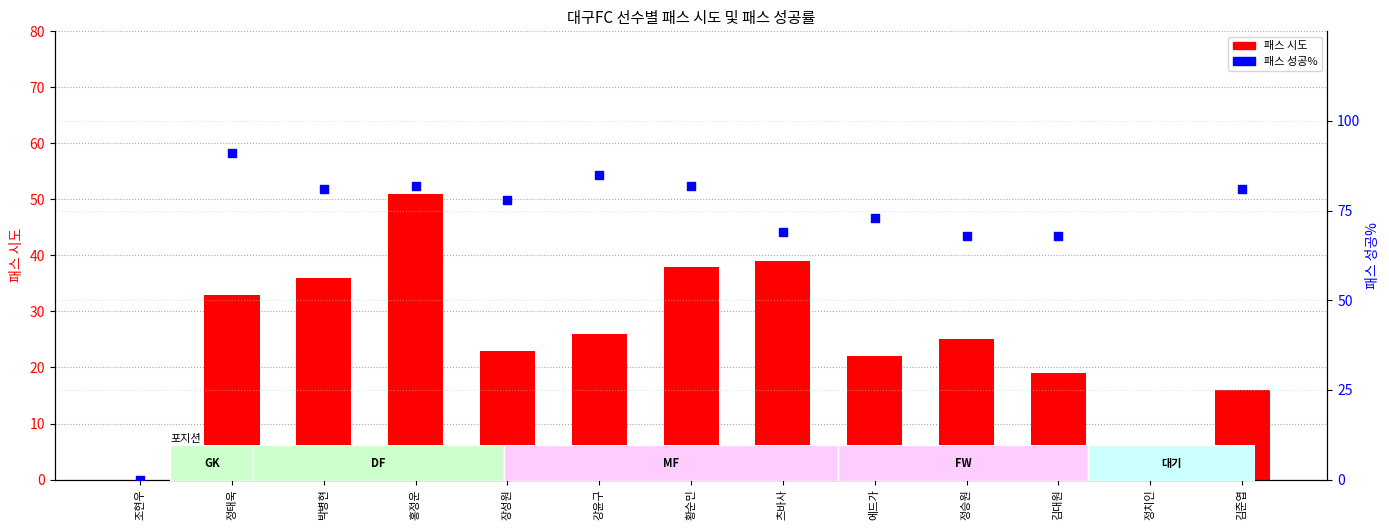

Is the value of 패스 성공% at 정치인 greater than the value of 패스 시도 at 정태욱?

No